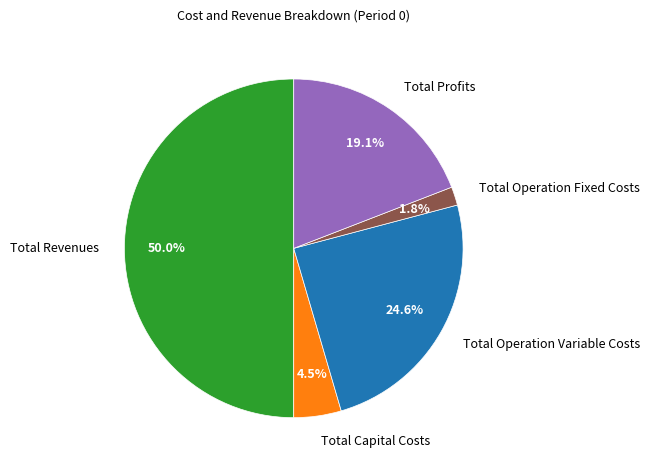

To the nearest percent, what percentage of the pie is Total Operation Variable Costs?

25%